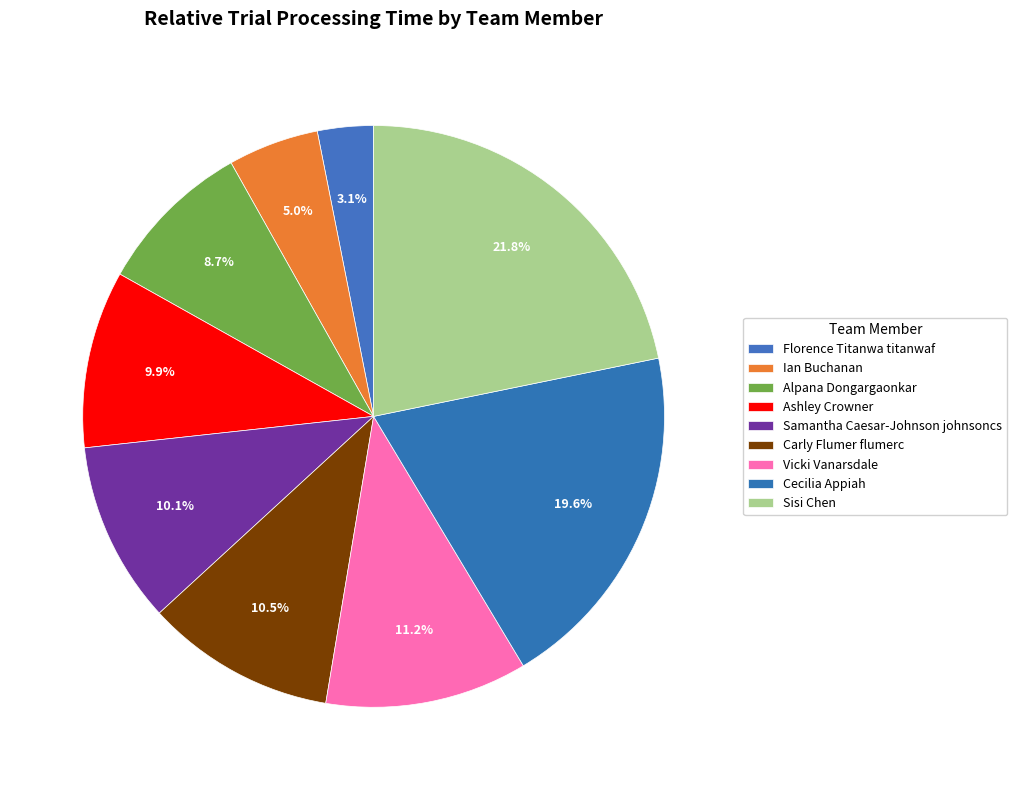

Rank the categories by value from lowest to highest.

Florence Titanwa titanwaf, Ian Buchanan, Alpana Dongargaonkar, Ashley Crowner, Samantha Caesar-Johnson johnsoncs, Carly Flumer flumerc, Vicki Vanarsdale, Cecilia Appiah, Sisi Chen